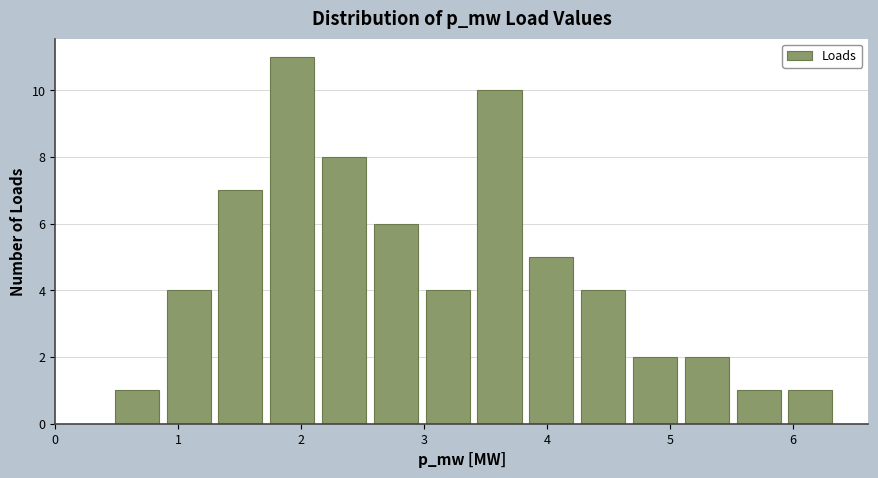

Reading left to right, transcribe this chart: for each bar, give the range it covers on the x-axis and its height. Neither the bar edges nor the heights are printed on the chart, so give them approximately, as read against the axes.

0.5 to 0.9: 1
0.9 to 1.3: 4
1.3 to 1.7: 7
1.7 to 2.1: 11
2.1 to 2.6: 8
2.6 to 3.0: 6
3.0 to 3.4: 4
3.4 to 3.8: 10
3.8 to 4.2: 5
4.2 to 4.7: 4
4.7 to 5.1: 2
5.1 to 5.5: 2
5.5 to 5.9: 1
5.9 to 6.4: 1